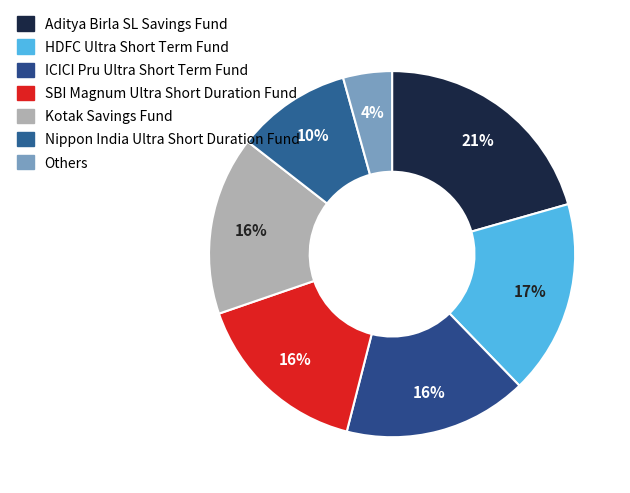

What is the smallest slice in the pie chart?

Others